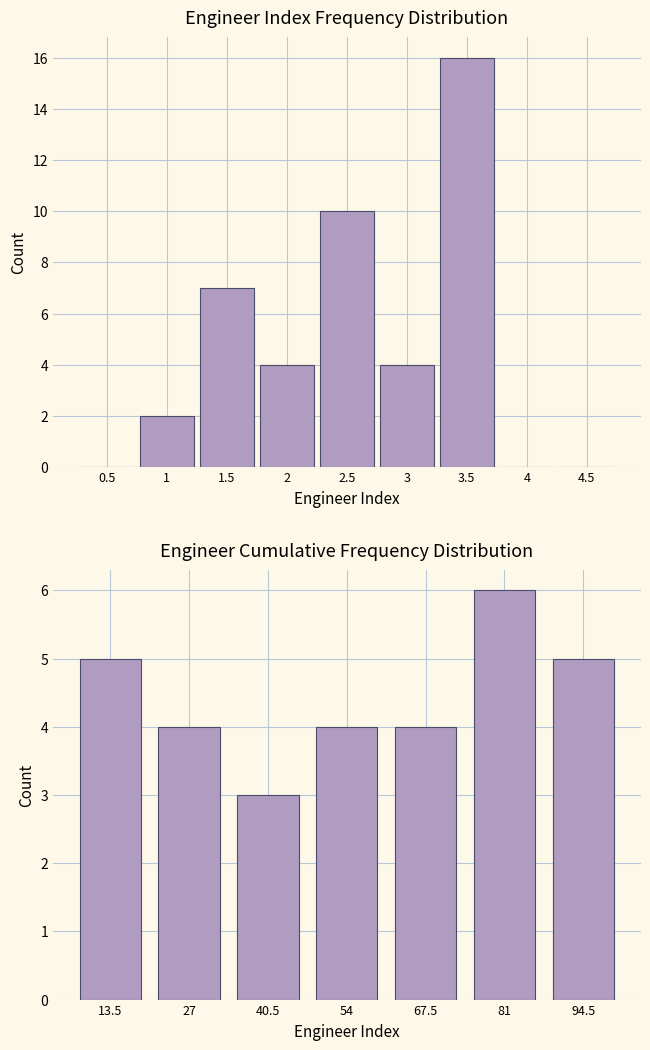

What is the greatest value displayed?

16